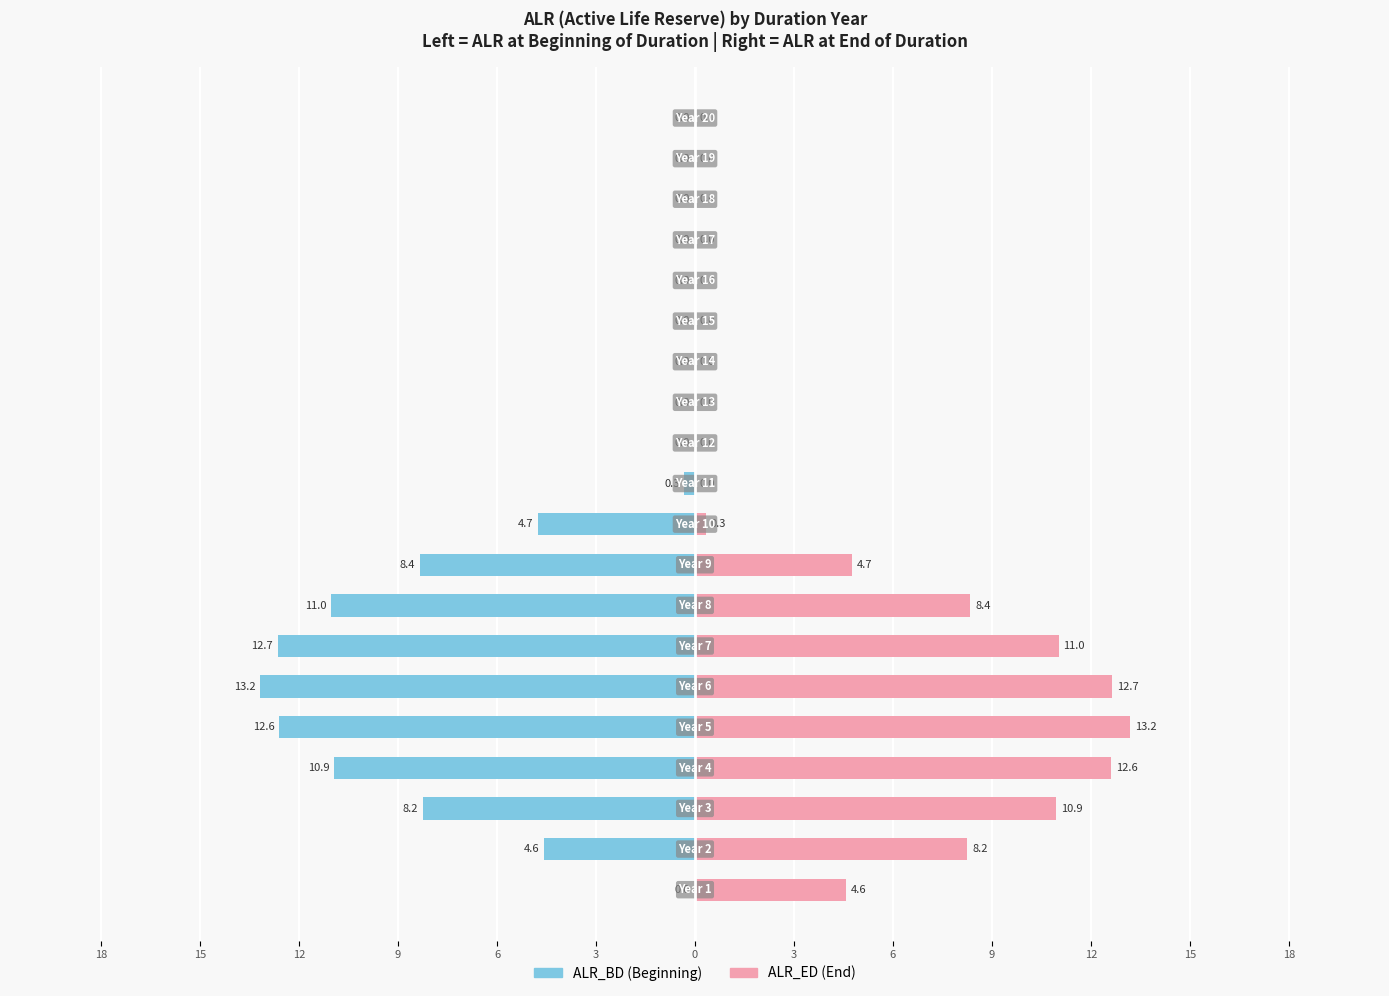

What is the difference between the maximum and second lowest values in the ALR_ED series?

13.2